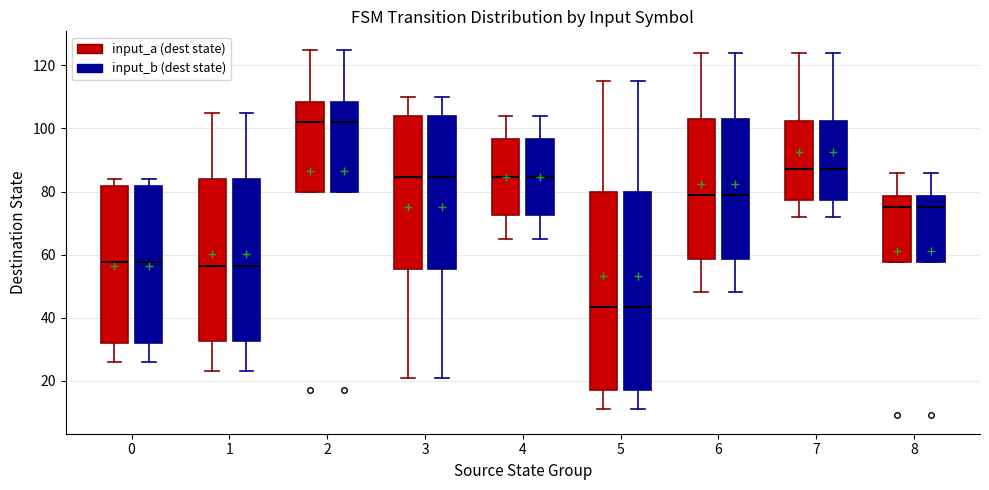

Reading left to right, read every box against the y-axis: the position of its median line, the range the box covers, and the ends of its whiskers. The values are not printed on the chart, so give them approximately, as read against the axis.

0 (input_a (dest state)): median 58, box 32 to 82, whiskers 26 to 84
0 (input_b (dest state)): median 58, box 32 to 82, whiskers 26 to 84
1 (input_a (dest state)): median 56, box 32 to 84, whiskers 24 to 106
1 (input_b (dest state)): median 56, box 32 to 84, whiskers 24 to 106
2 (input_a (dest state)): median 102, box 80 to 108, whiskers 80 to 126
2 (input_b (dest state)): median 102, box 80 to 108, whiskers 80 to 126
3 (input_a (dest state)): median 84, box 56 to 104, whiskers 22 to 110
3 (input_b (dest state)): median 84, box 56 to 104, whiskers 22 to 110
4 (input_a (dest state)): median 84, box 72 to 96, whiskers 66 to 104
4 (input_b (dest state)): median 84, box 72 to 96, whiskers 66 to 104
5 (input_a (dest state)): median 44, box 18 to 80, whiskers 12 to 116
5 (input_b (dest state)): median 44, box 18 to 80, whiskers 12 to 116
6 (input_a (dest state)): median 80, box 58 to 104, whiskers 48 to 124
6 (input_b (dest state)): median 80, box 58 to 104, whiskers 48 to 124
7 (input_a (dest state)): median 88, box 78 to 102, whiskers 72 to 124
7 (input_b (dest state)): median 88, box 78 to 102, whiskers 72 to 124
8 (input_a (dest state)): median 76, box 58 to 78, whiskers 58 to 86
8 (input_b (dest state)): median 76, box 58 to 78, whiskers 58 to 86